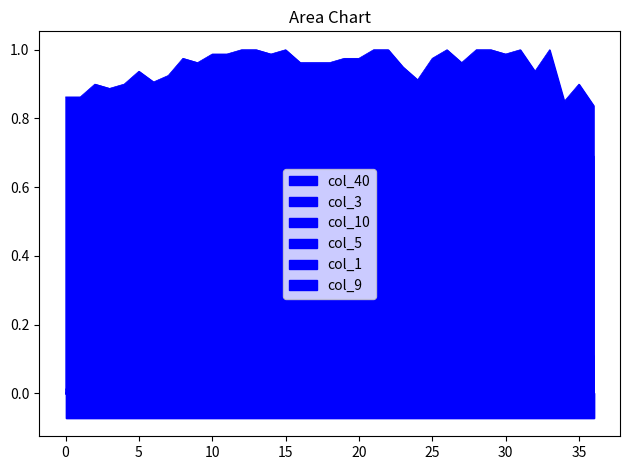

Which series has the largest range (max minus min)?

col_9